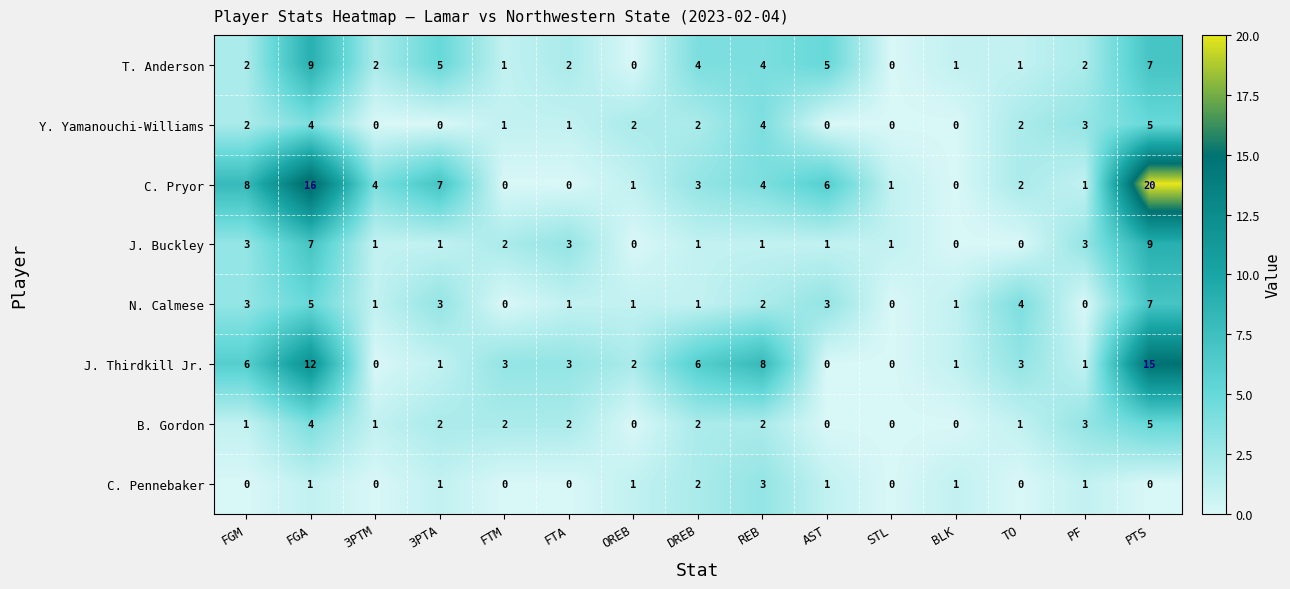

What value does the J. Buckley series have at FGA?

7